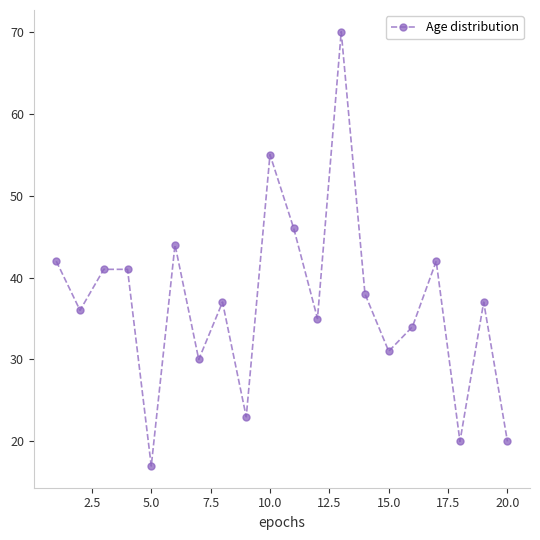

What is the greatest value displayed?

70